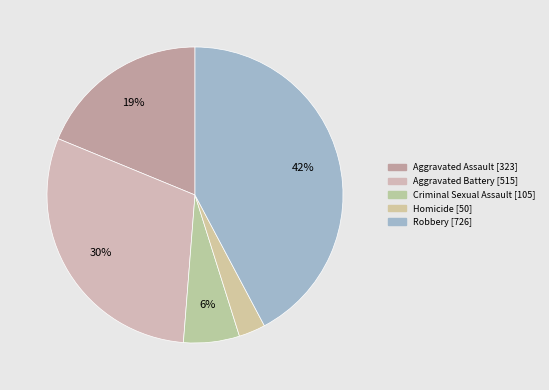

How many slices are in this pie chart?

5